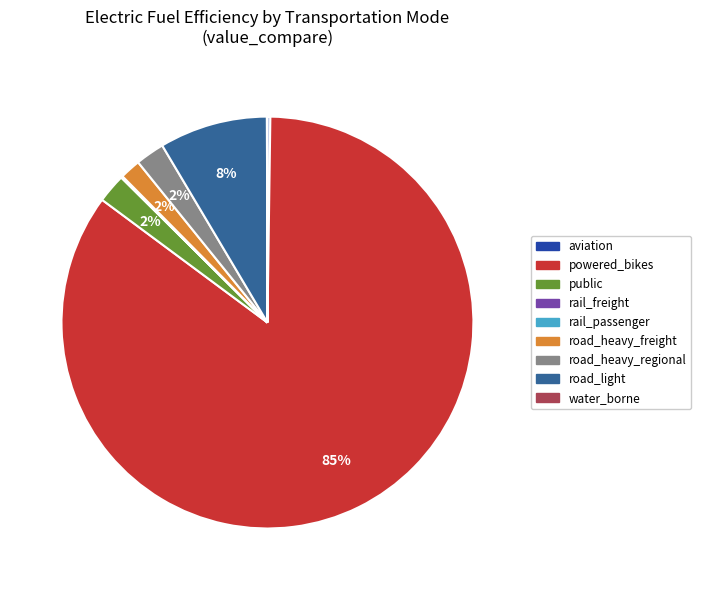

The road_light slice represents 8% of the pie. True or false?

True